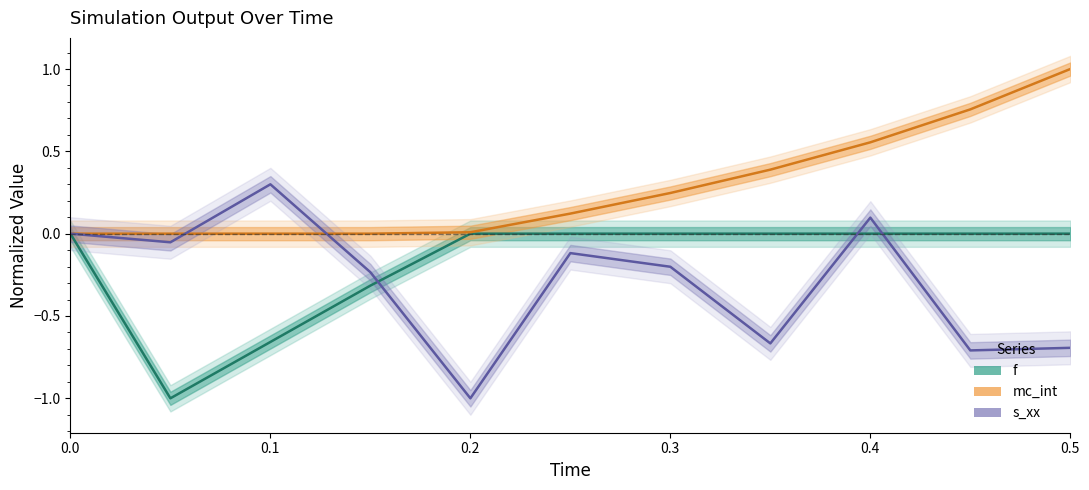

Which has a higher value, 7 or 0.2?

7